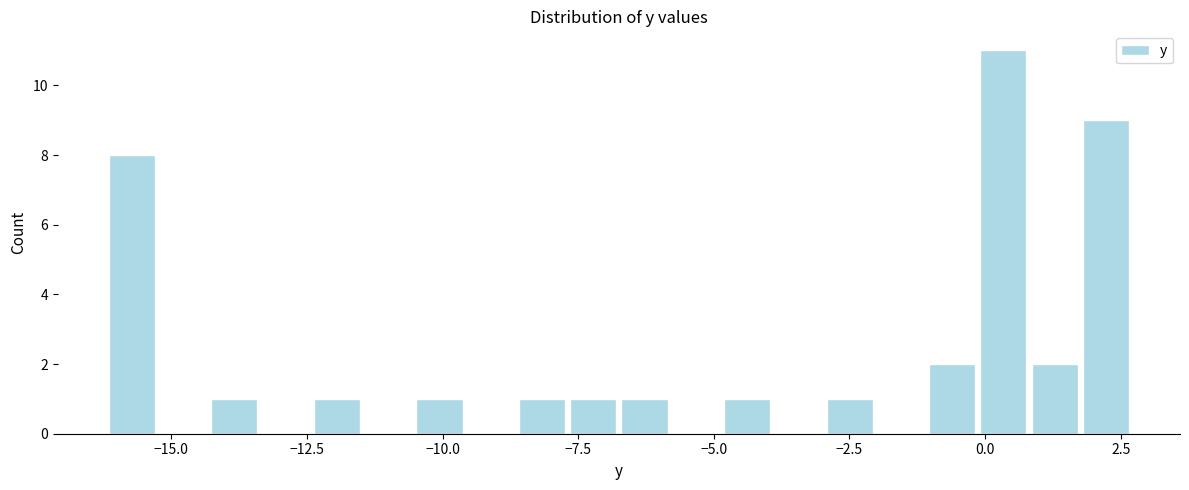

Around what value on the x-axis is the tallest bar? Give the approximate position of its centre, as read against the axis.

0.5